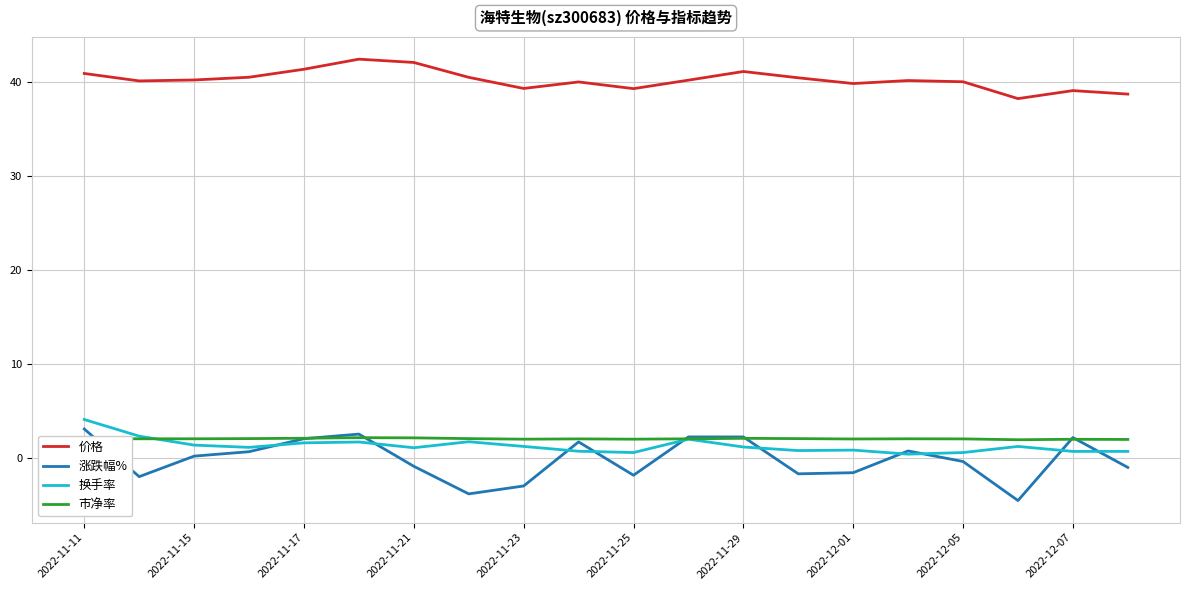

What is the lowest value of the 市净率 series?

2.0